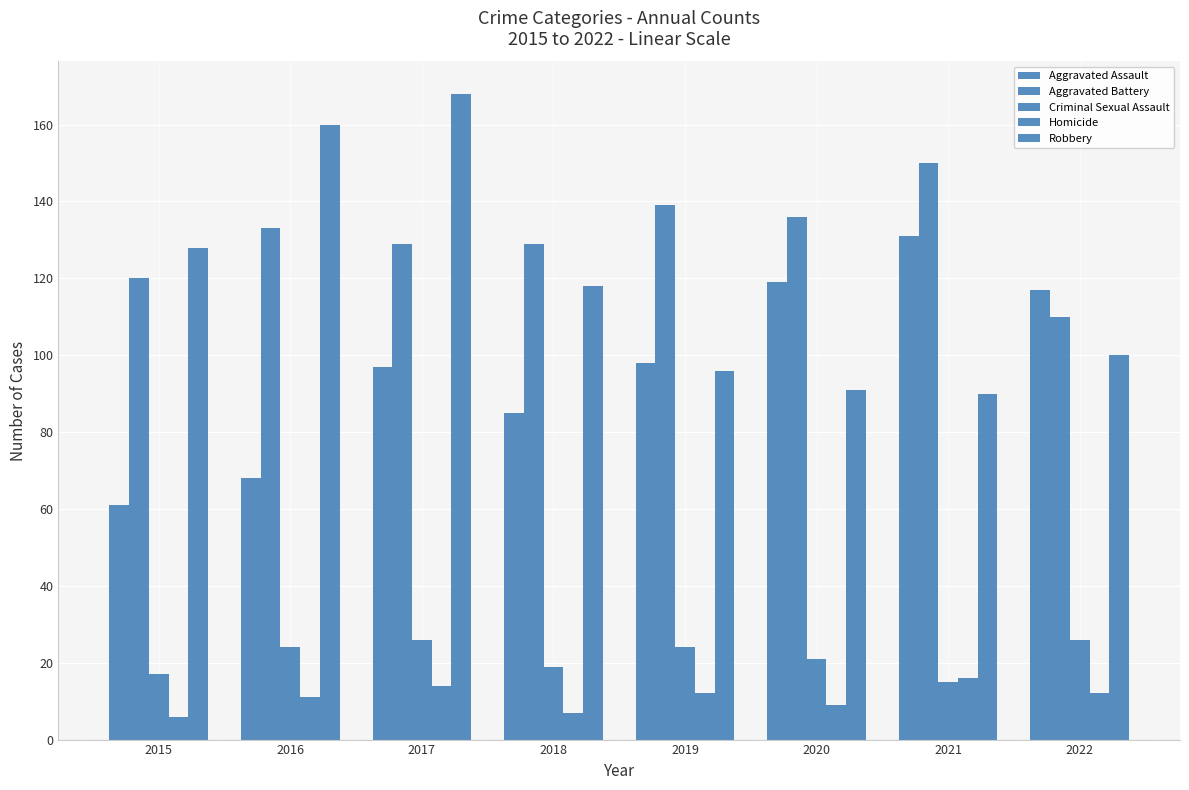

Does the chart contain any negative values?

No